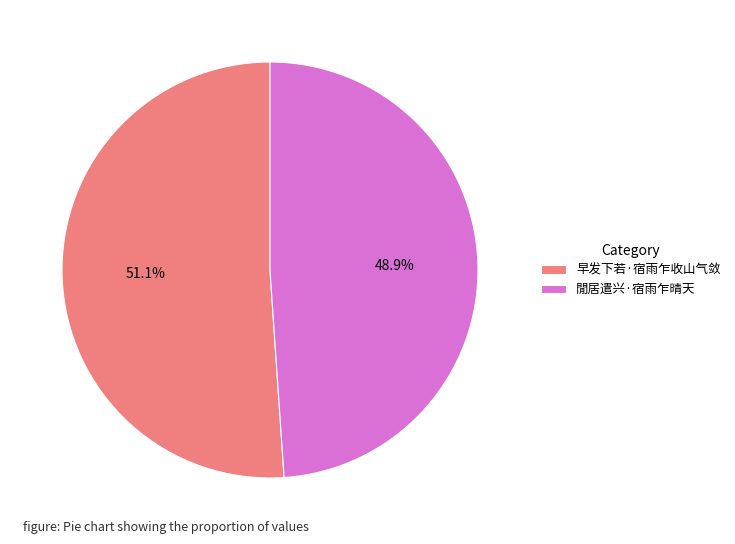

To the nearest percent, what is the average slice percentage?

50%